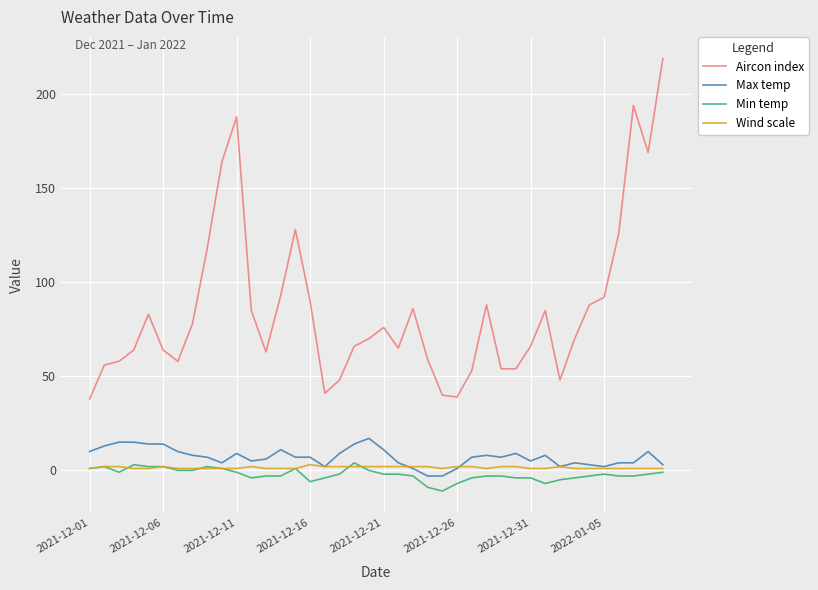

Which series has the largest range (max minus min)?

Aircon index